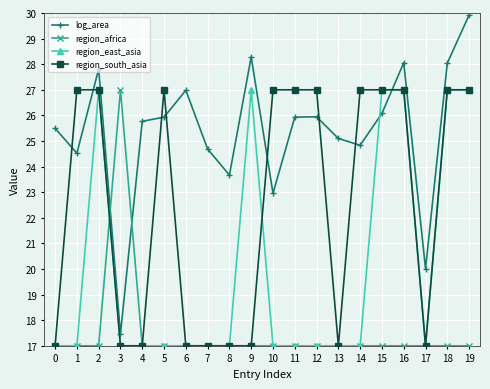

What is the approximate value of log_area at 4?

25.8